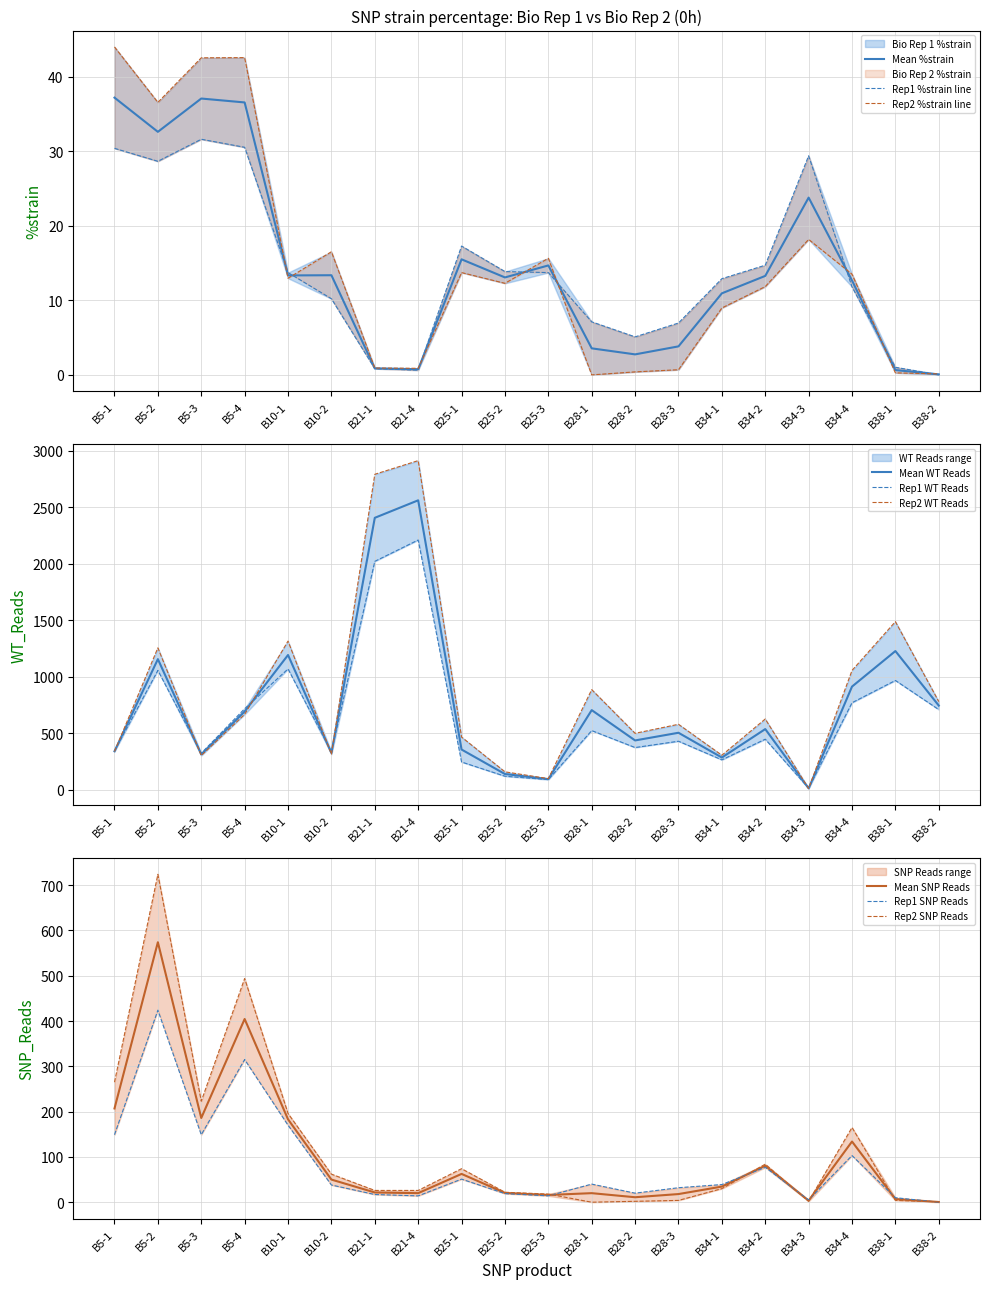

What is the greatest value displayed?

2913.0